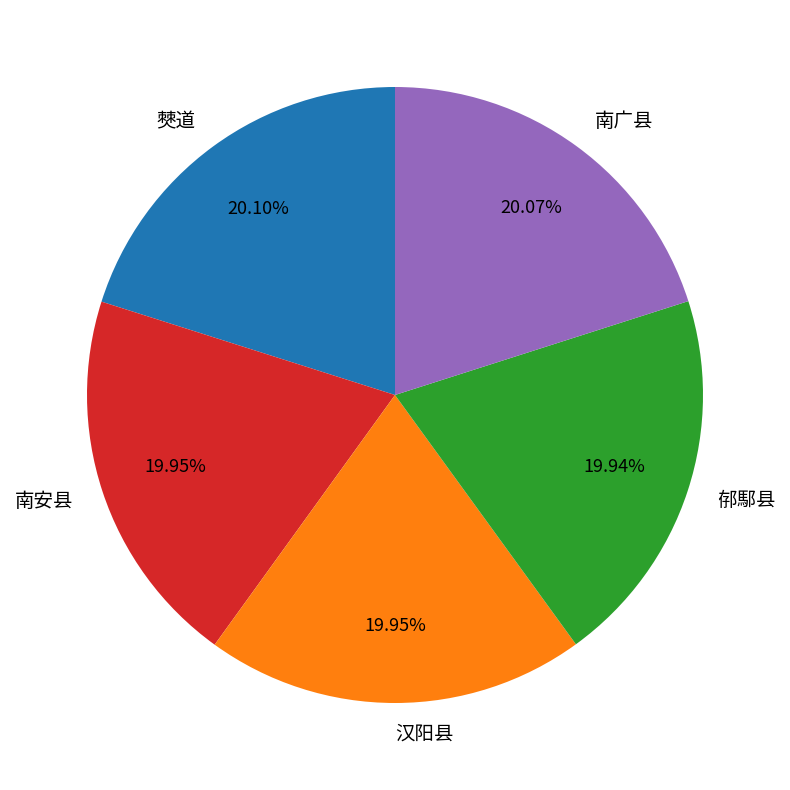

What is the ratio of the value at 南广县 to the value at 南安县?

1.0